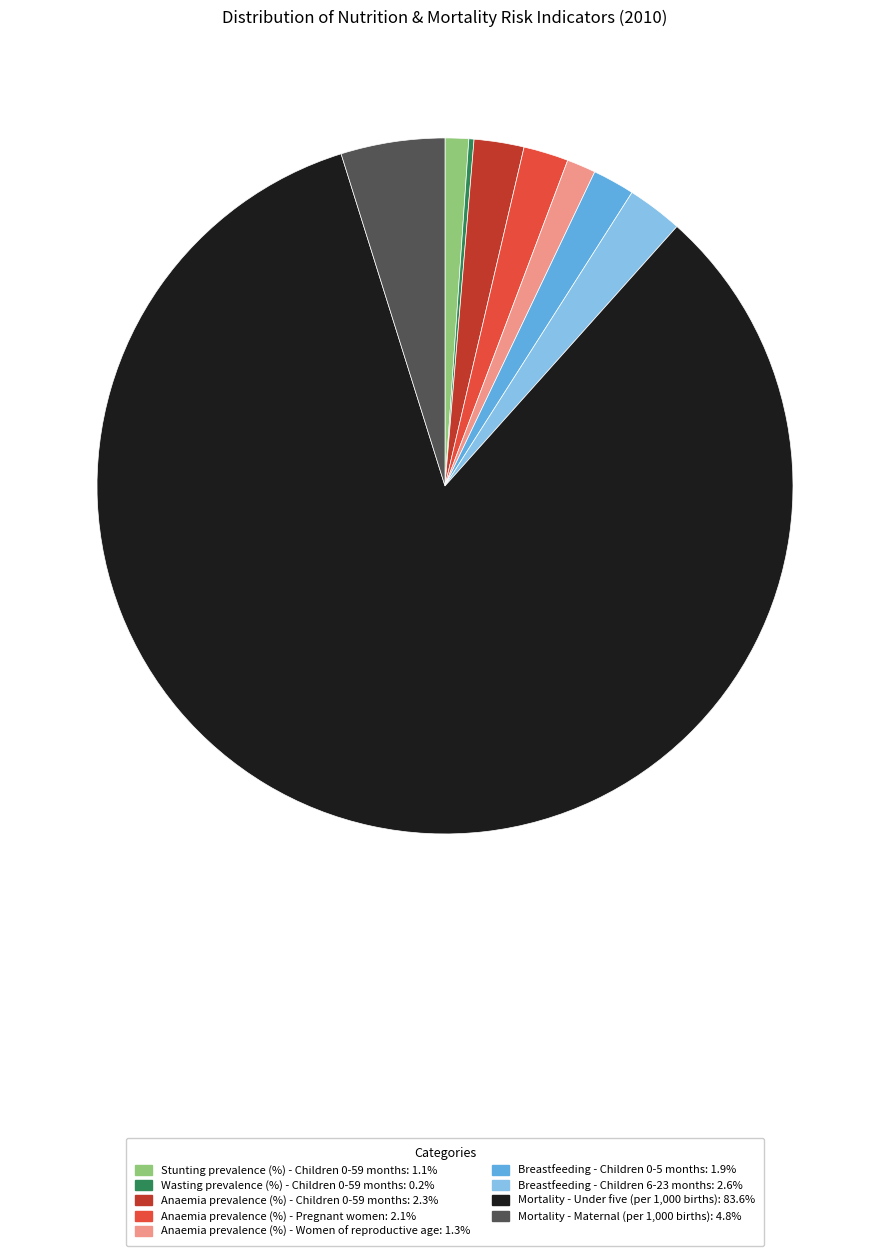

Which category has the biggest portion of the pie?

Mortality - Under five (per 1,000 births)